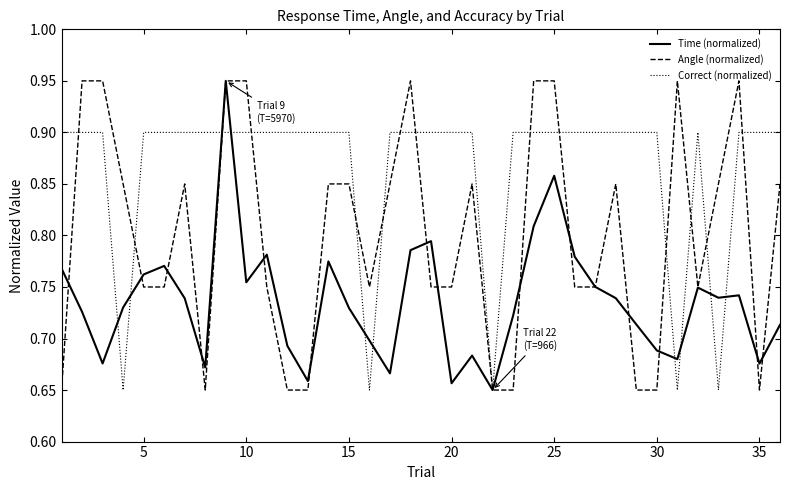

List the series in order of their overall mean, highest first.

Correct (normalized), Angle (normalized), Time (normalized)